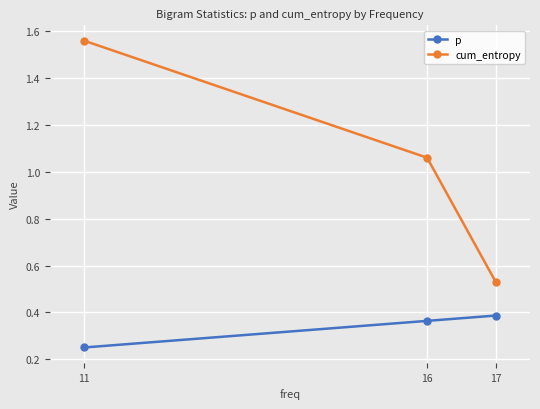

What is the difference between the maximum and minimum values in the p series?

0.1